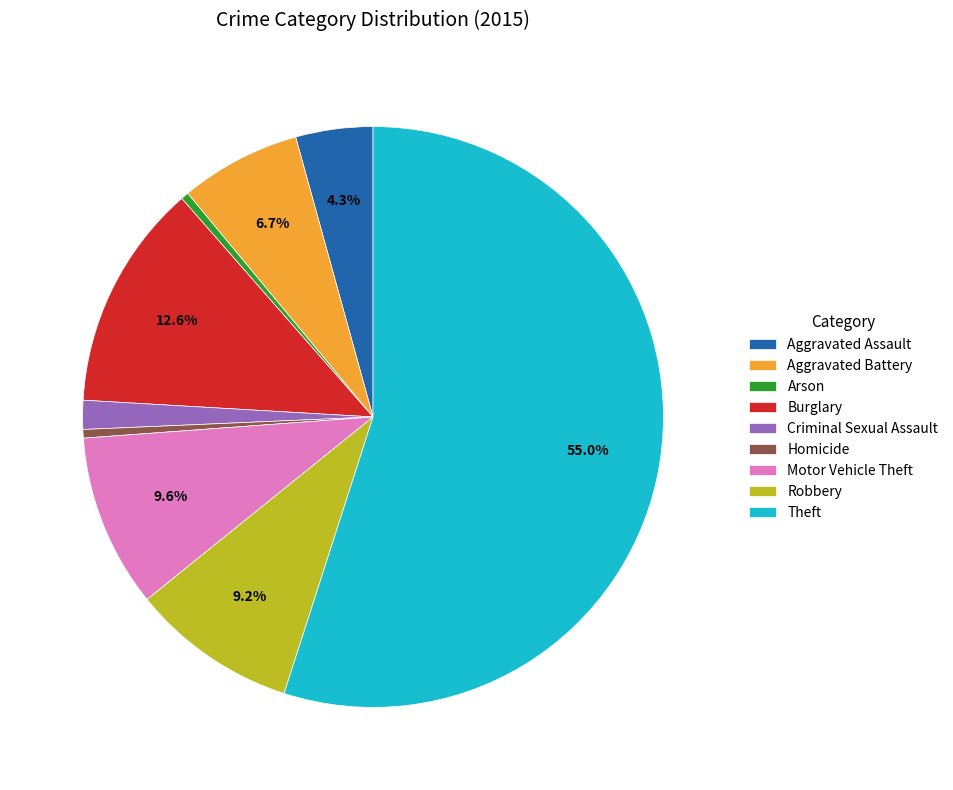

How many segments does this pie chart have?

9